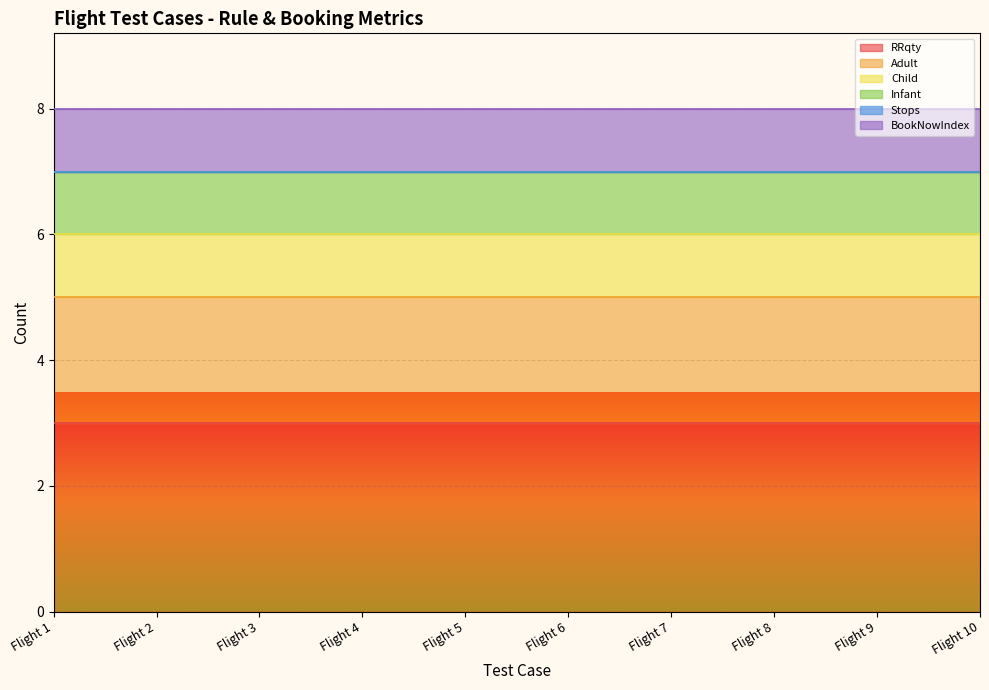

Count the number of data series in this chart.

6